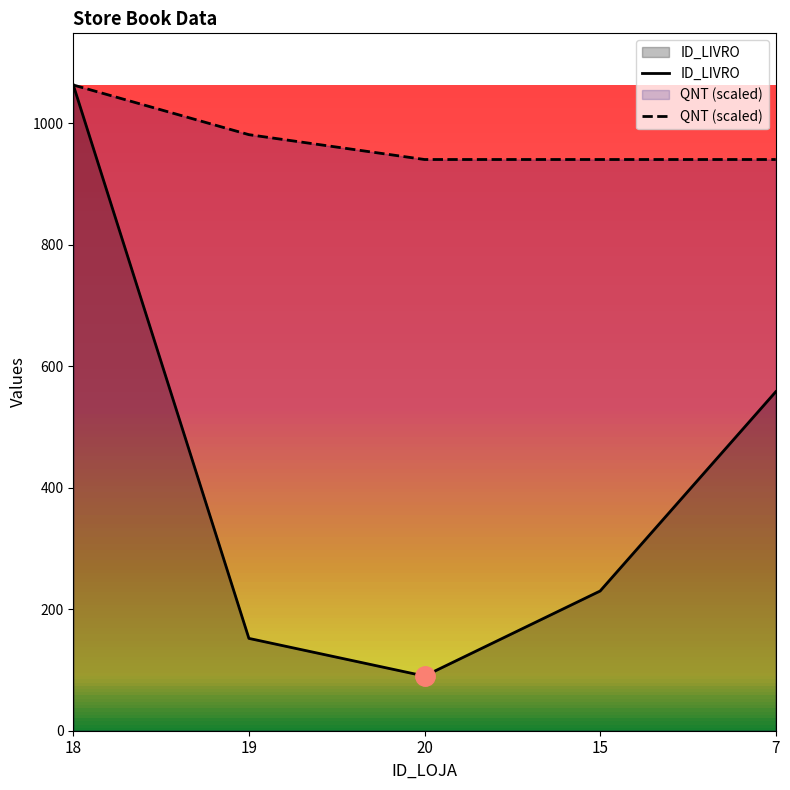

What is the sum of all QNT values?

4865.3